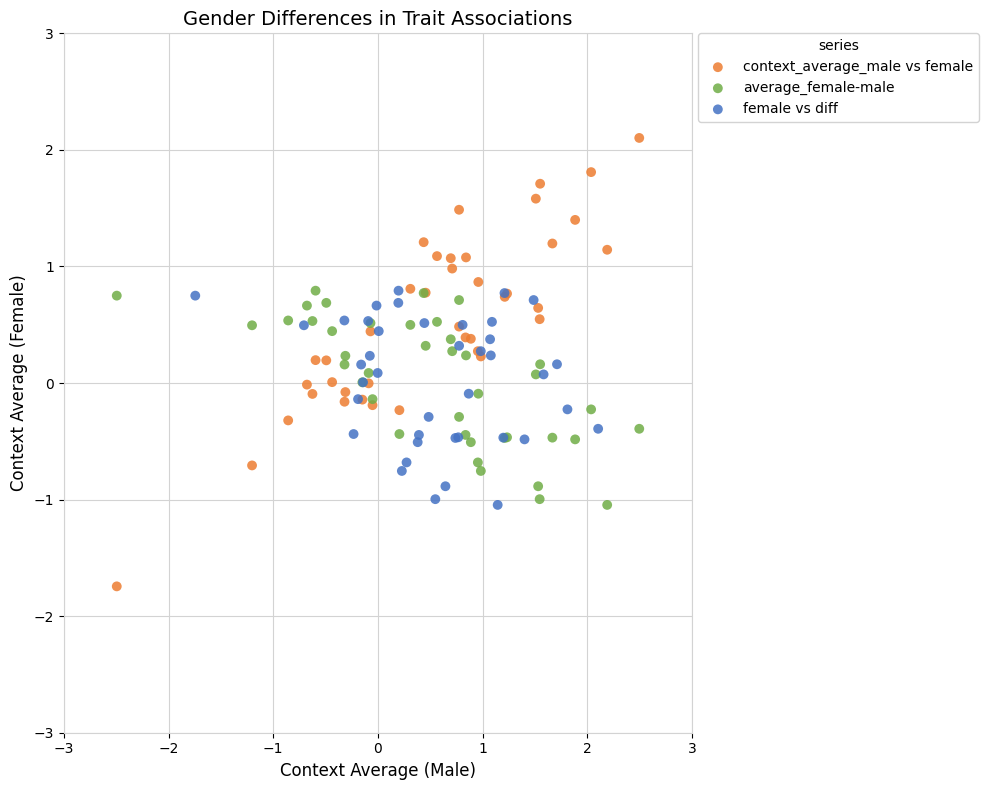

Which series contains the highest Y value?

context_average_male vs female